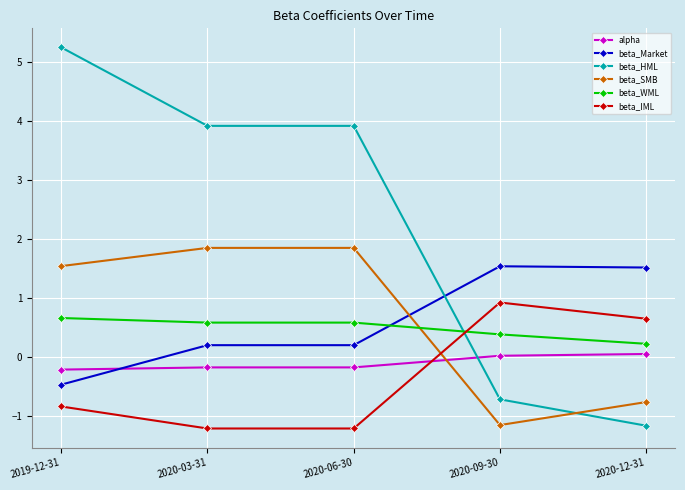

True or false: beta_IML has more than 1 points higher than both neighbors.

False